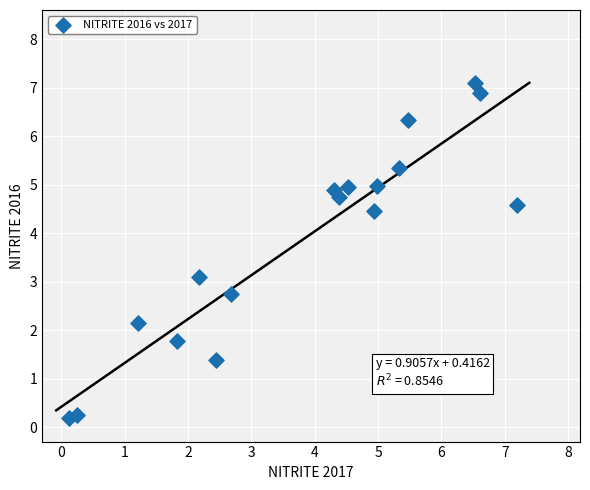

What Y value in the scatter plot is closest to 3?

3.1